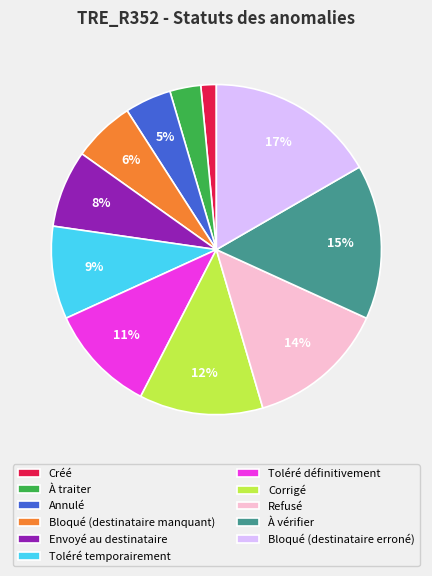

Does any single category account for the majority?

No